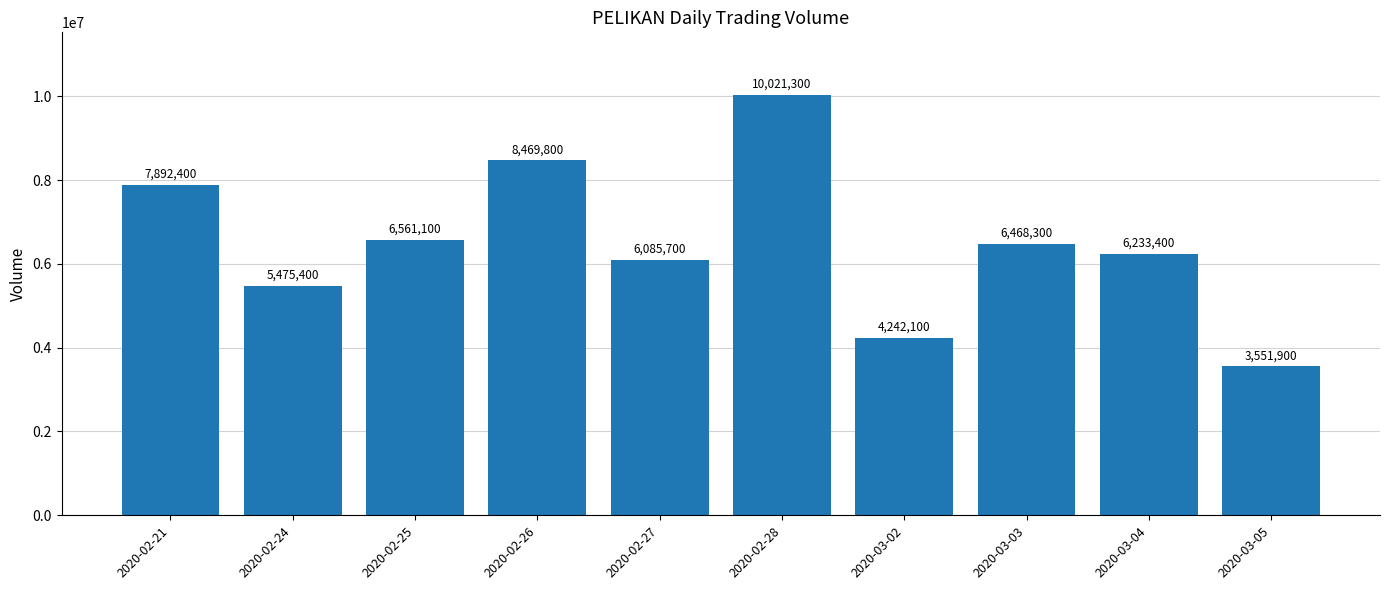

Reading left to right, what are all the values shown in this chart?

2020-02-21=7892400	2020-02-24=5475400	2020-02-25=6561100	2020-02-26=8469800	2020-02-27=6085700	2020-02-28=10021300	2020-03-02=4242100	2020-03-03=6468300	2020-03-04=6233400	2020-03-05=3551900